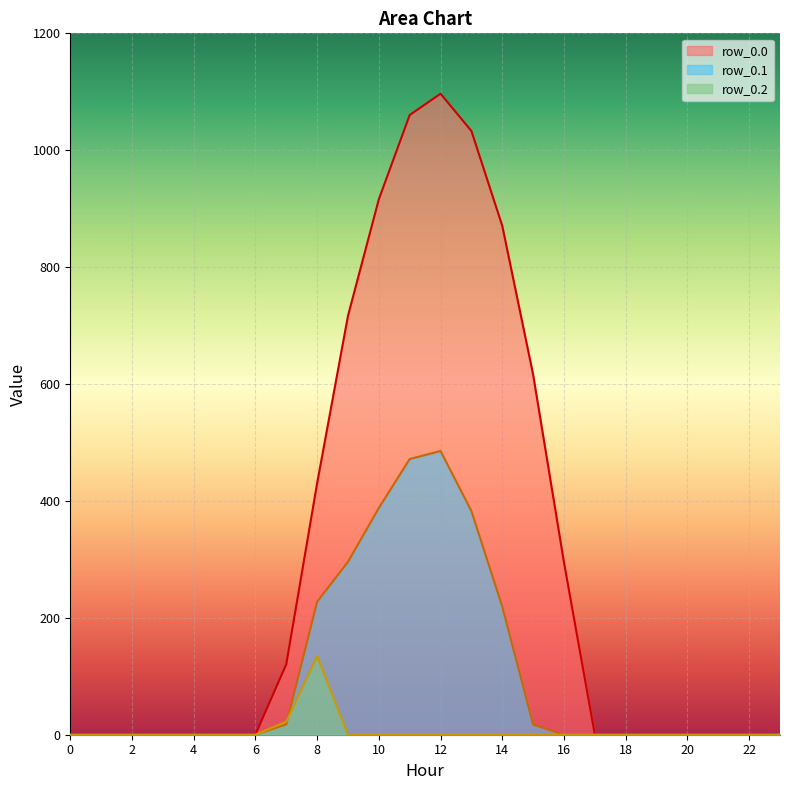

What is the sum of the row_0.0 values at 10 and 7?

1036.8